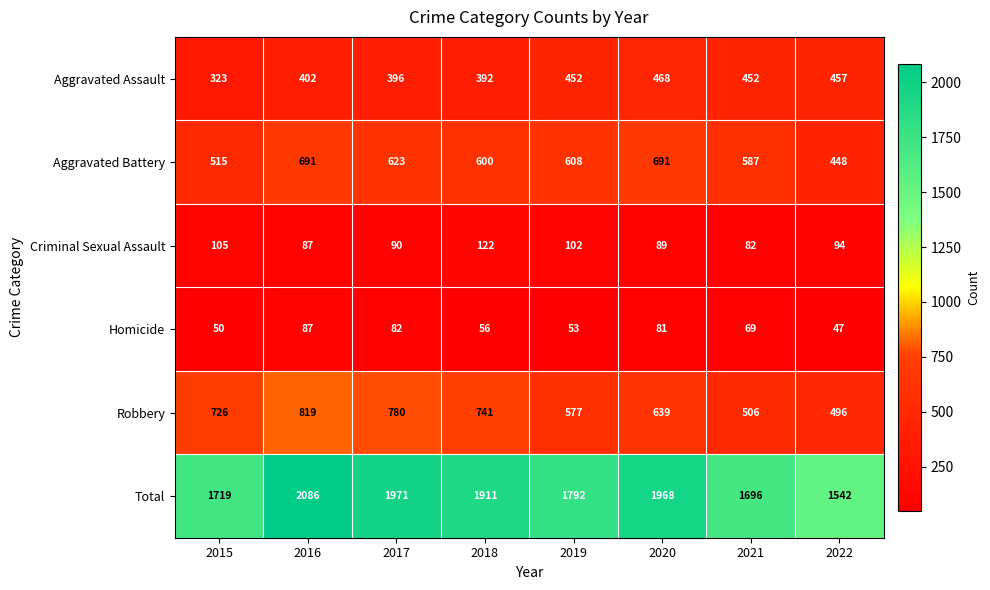

Rank the series at 2021 from highest to lowest value.

Total, Aggravated Battery, Robbery, Aggravated Assault, Criminal Sexual Assault, Homicide